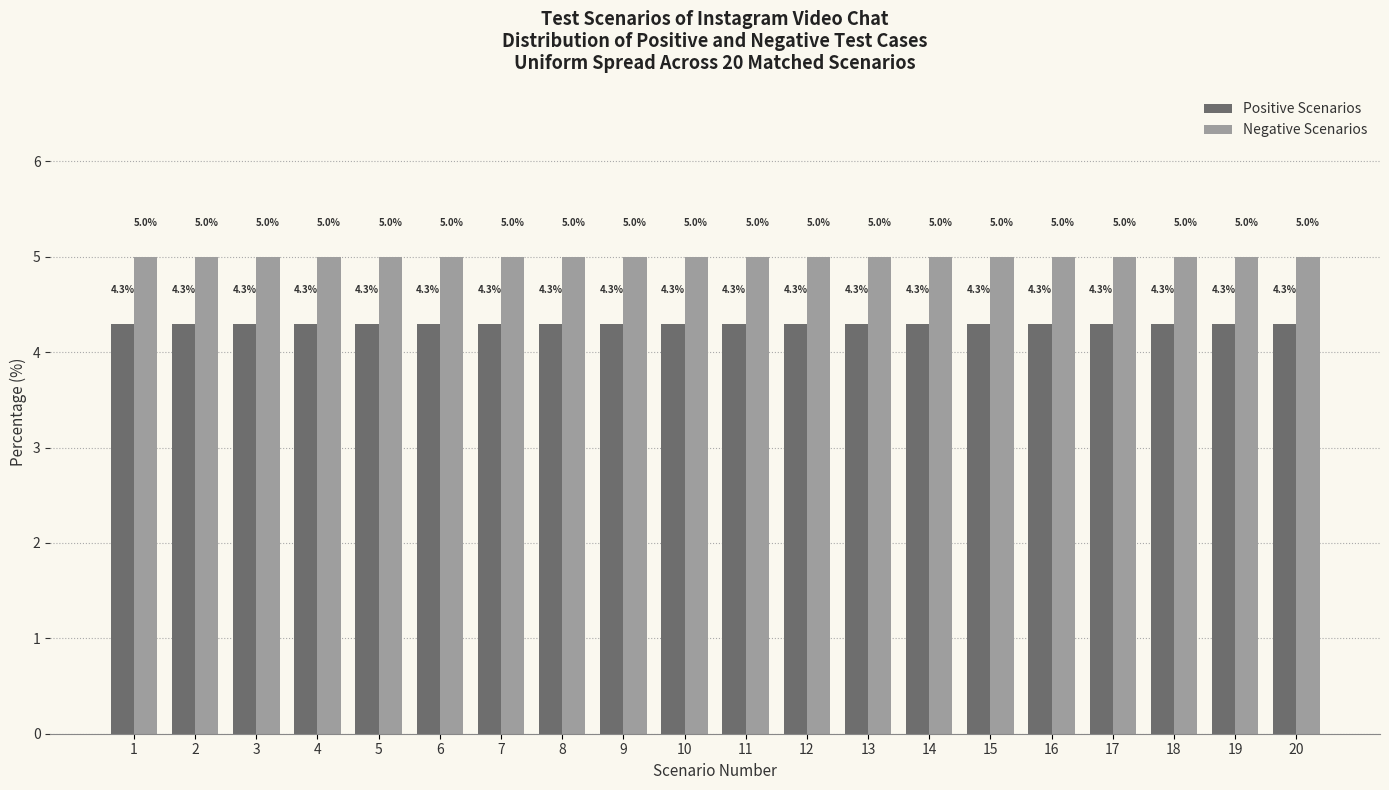

What is the approximate value of Negative Scenarios at 15?

5.0